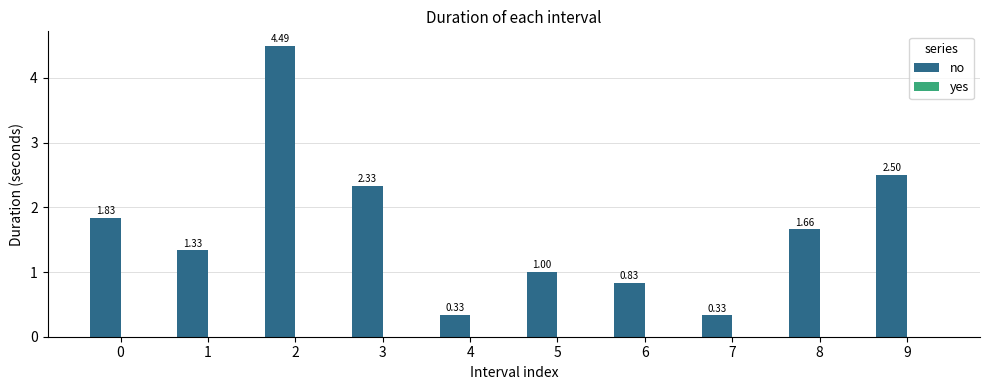

What is the change in value from 4 to 9?

+2.2